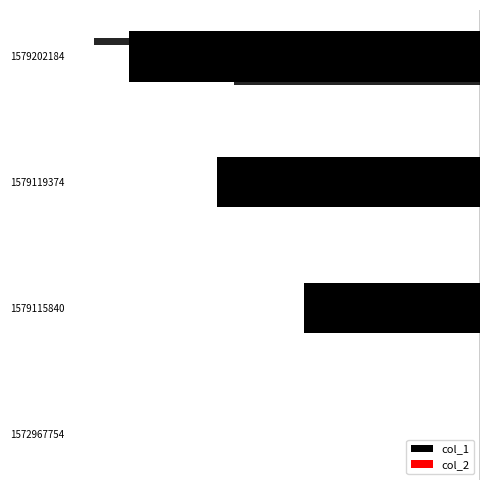

What is the value of the col_1 bar at the 4th from the left?

-4.0